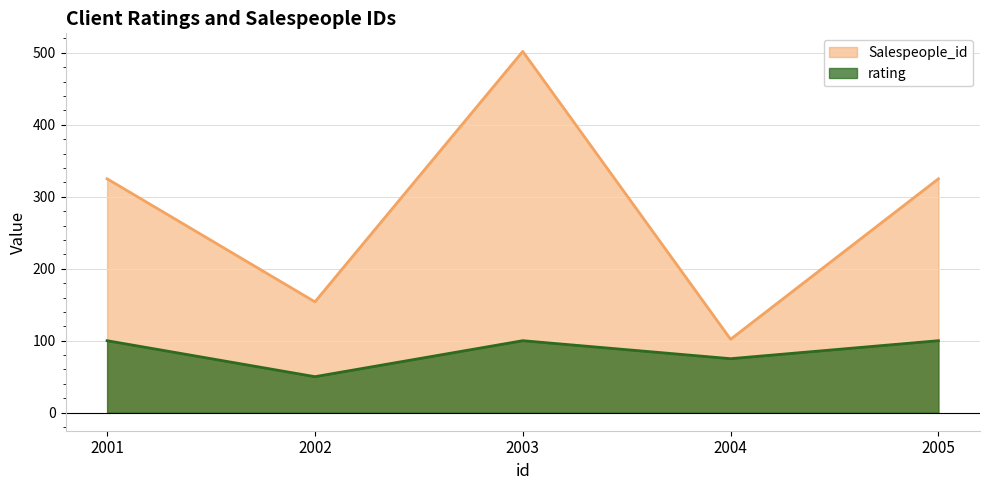

Reading right to left, what are all the values shown in this chart?

Salespeople_id: 325	102	502	154	325
rating: 100	75	100	50	100